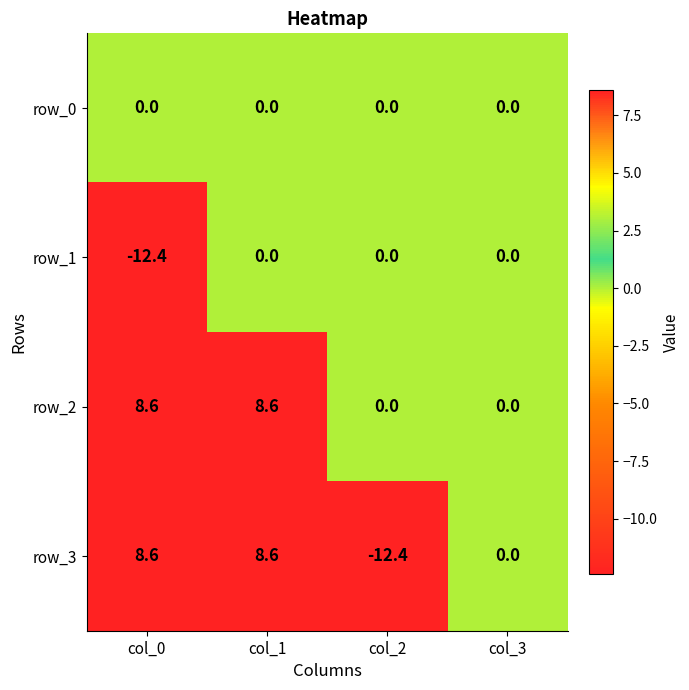

Which series has the largest total across all categories?

row_2